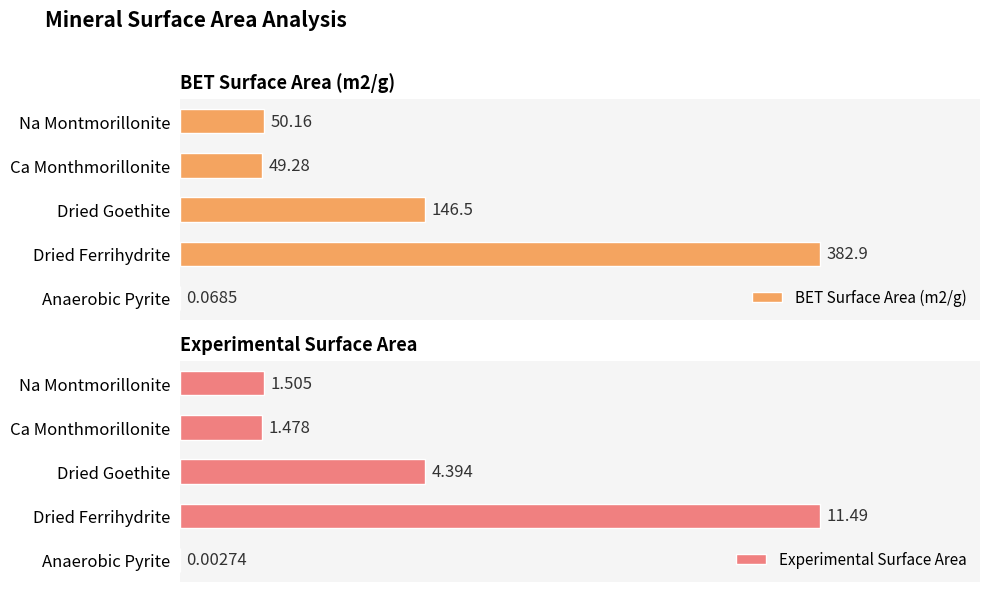

Reading right to left, transcribe all the data shown in this chart.

BET Surface Area (m2/g): 0.1	382.9	146.5	49.3	50.2
Experimental Surface Area: 0.0	11.5	4.4	1.5	1.5